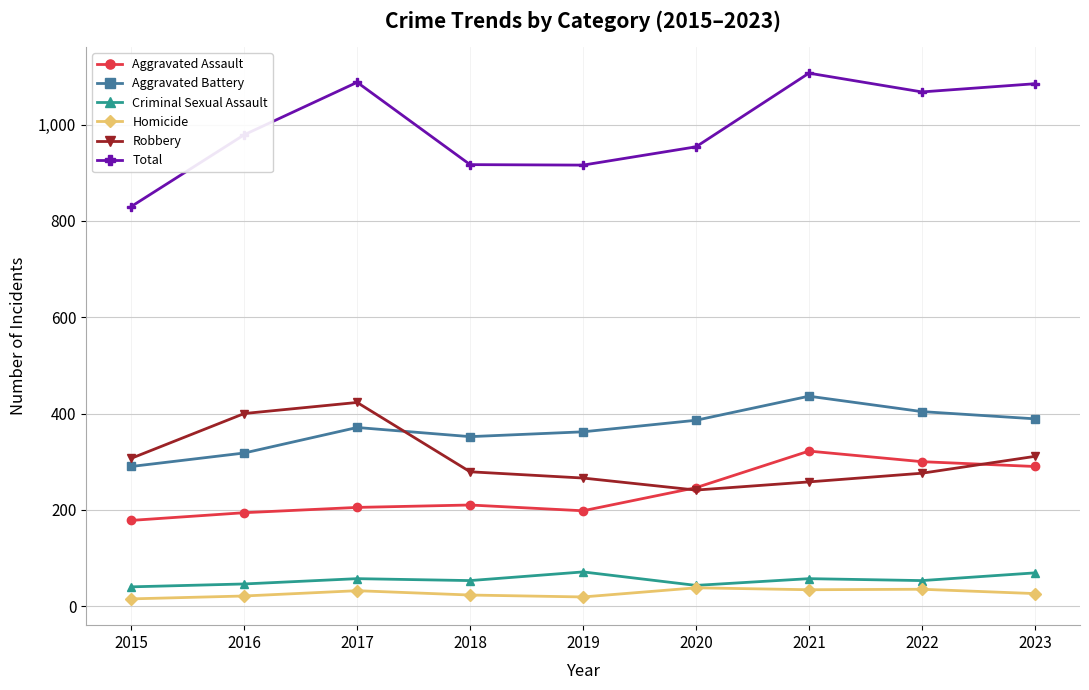

At which label does Homicide first exceed 26?

2017